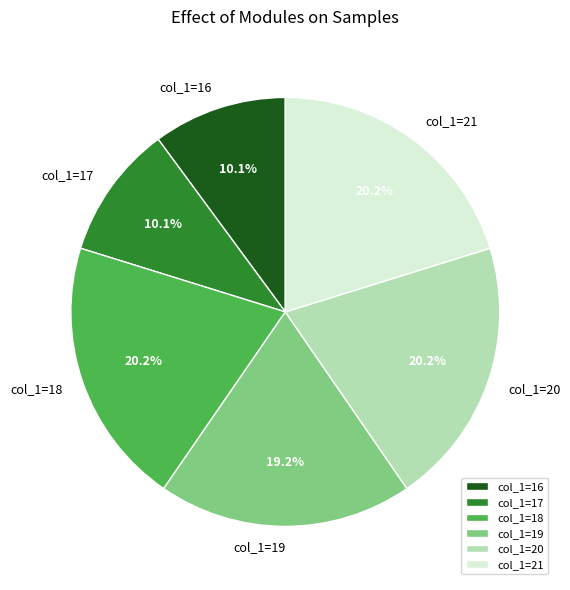

How many slices are in this pie chart?

6